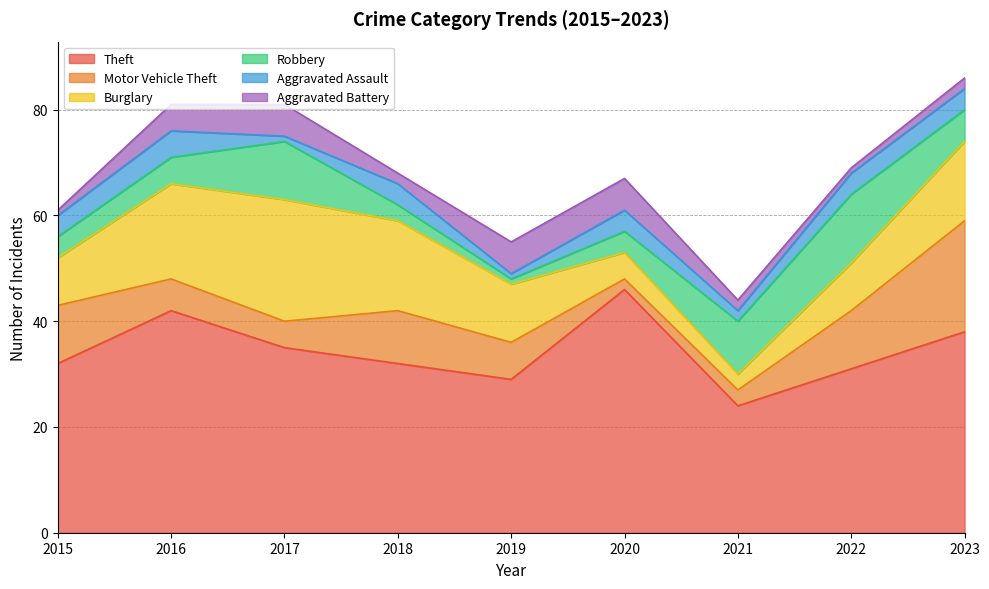

What is the difference between the maximum and minimum values in the Burglary series?

20